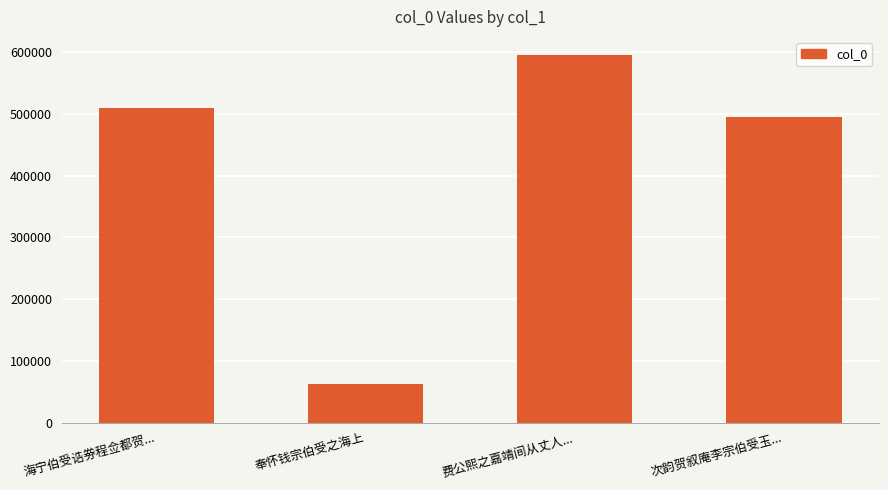

What is the sum of all values?

1662628